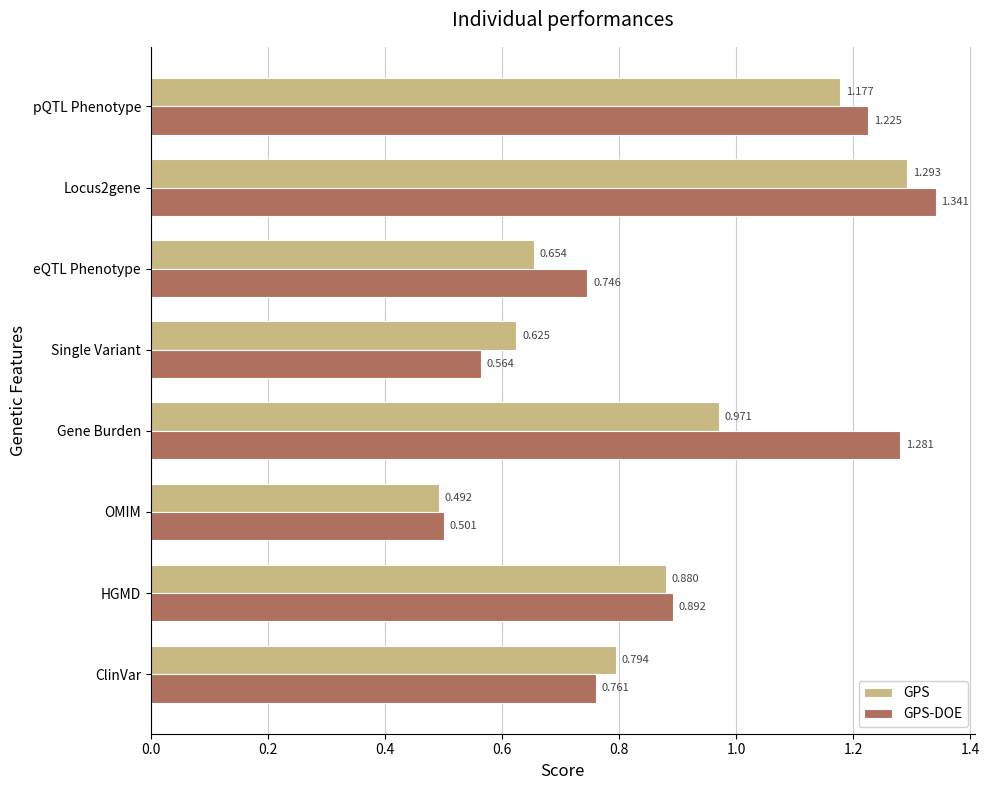

Which series has the largest range (max minus min)?

GPS-DOE